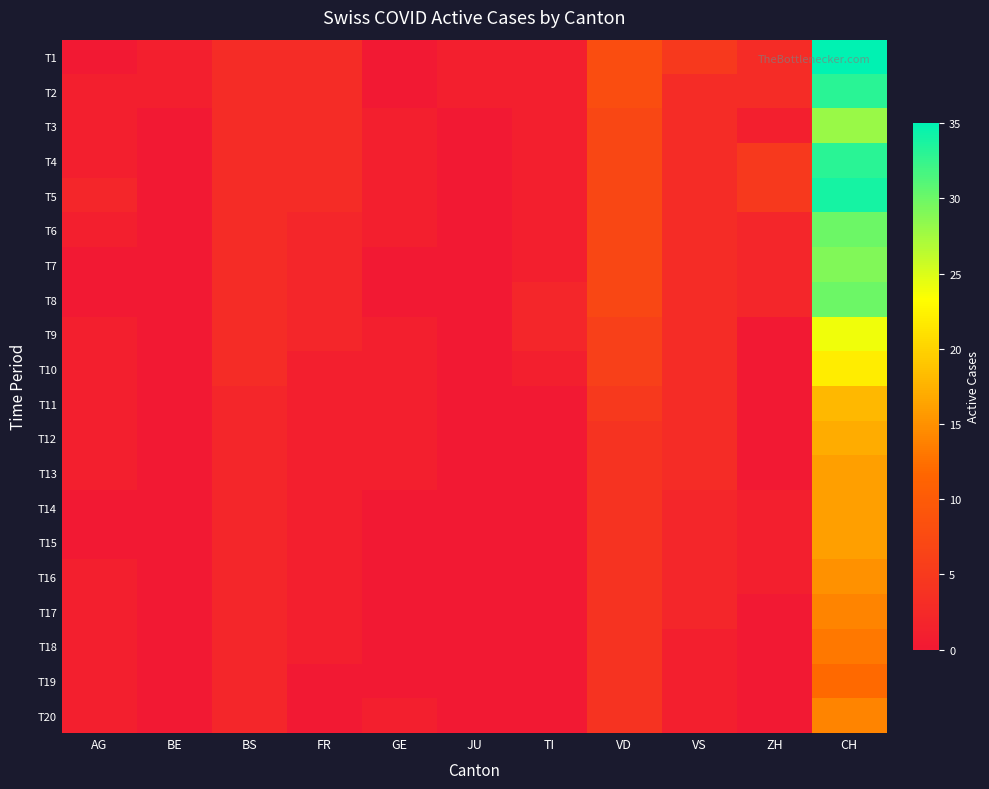

Reading left to right, what are all the values shown in this chart?

T1: AG=0	BE=1	BS=3	FR=3	GE=0	JU=1	TI=1	VD=8	VS=5	ZH=3	CH=35
T2: AG=1	BE=1	BS=3	FR=3	GE=0	JU=1	TI=1	VD=8	VS=3	ZH=3	CH=33
T3: AG=1	BE=0	BS=3	FR=3	GE=1	JU=0	TI=1	VD=7	VS=3	ZH=1	CH=28
T4: AG=1	BE=0	BS=3	FR=3	GE=1	JU=0	TI=1	VD=7	VS=3	ZH=5	CH=33
T5: AG=2	BE=0	BS=3	FR=3	GE=1	JU=0	TI=1	VD=7	VS=3	ZH=5	CH=34
T6: AG=1	BE=0	BS=3	FR=2	GE=1	JU=0	TI=1	VD=7	VS=3	ZH=2	CH=30
T7: AG=0	BE=0	BS=3	FR=2	GE=0	JU=0	TI=1	VD=7	VS=3	ZH=2	CH=29
T8: AG=0	BE=0	BS=3	FR=2	GE=0	JU=0	TI=2	VD=7	VS=3	ZH=2	CH=30
T9: AG=1	BE=0	BS=3	FR=2	GE=1	JU=0	TI=2	VD=6	VS=3	ZH=0	CH=24
T10: AG=1	BE=0	BS=3	FR=1	GE=1	JU=0	TI=1	VD=6	VS=3	ZH=0	CH=22
T11: AG=1	BE=0	BS=2	FR=1	GE=1	JU=0	TI=0	VD=5	VS=3	ZH=0	CH=18
T12: AG=1	BE=0	BS=2	FR=1	GE=1	JU=0	TI=0	VD=4	VS=3	ZH=0	CH=17
T13: AG=1	BE=0	BS=2	FR=1	GE=1	JU=0	TI=0	VD=4	VS=3	ZH=0	CH=16
T14: AG=0	BE=0	BS=2	FR=1	GE=0	JU=0	TI=0	VD=4	VS=2	ZH=1	CH=16
T15: AG=0	BE=0	BS=2	FR=1	GE=0	JU=0	TI=0	VD=4	VS=2	ZH=1	CH=16
T16: AG=1	BE=0	BS=2	FR=1	GE=0	JU=0	TI=0	VD=4	VS=2	ZH=1	CH=15
T17: AG=1	BE=0	BS=2	FR=1	GE=0	JU=0	TI=0	VD=4	VS=2	ZH=0	CH=14
T18: AG=1	BE=0	BS=2	FR=1	GE=0	JU=0	TI=0	VD=4	VS=1	ZH=0	CH=13
T19: AG=1	BE=0	BS=2	FR=0	GE=0	JU=0	TI=0	VD=4	VS=1	ZH=0	CH=12
T20: AG=1	BE=0	BS=2	FR=0	GE=1	JU=0	TI=0	VD=4	VS=1	ZH=0	CH=14